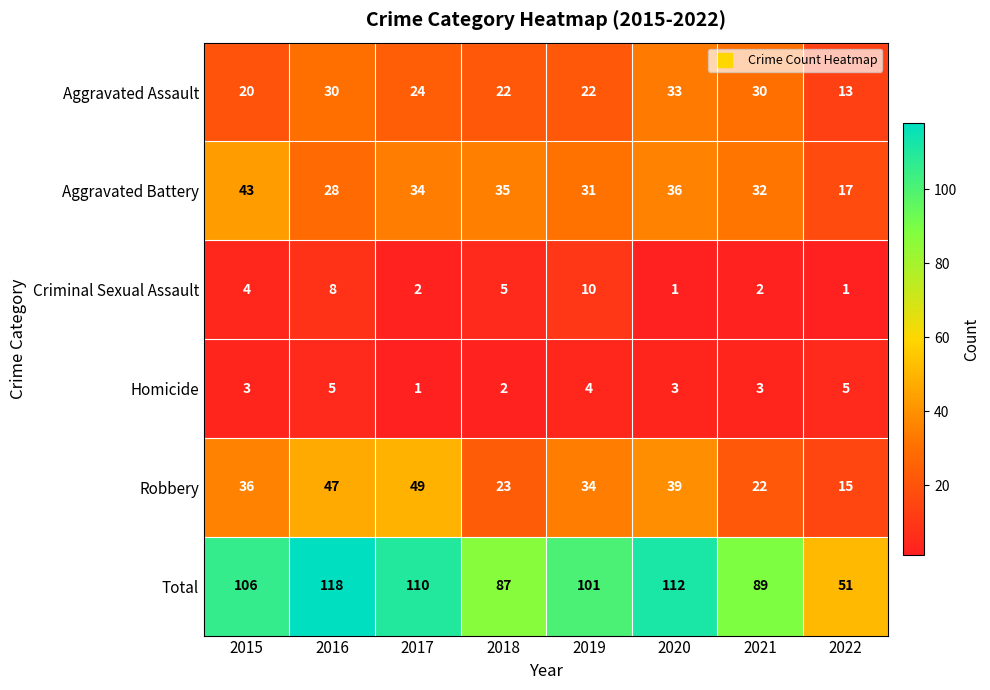

What is the sum of the Aggravated Battery values at 2018 and 2019?

66